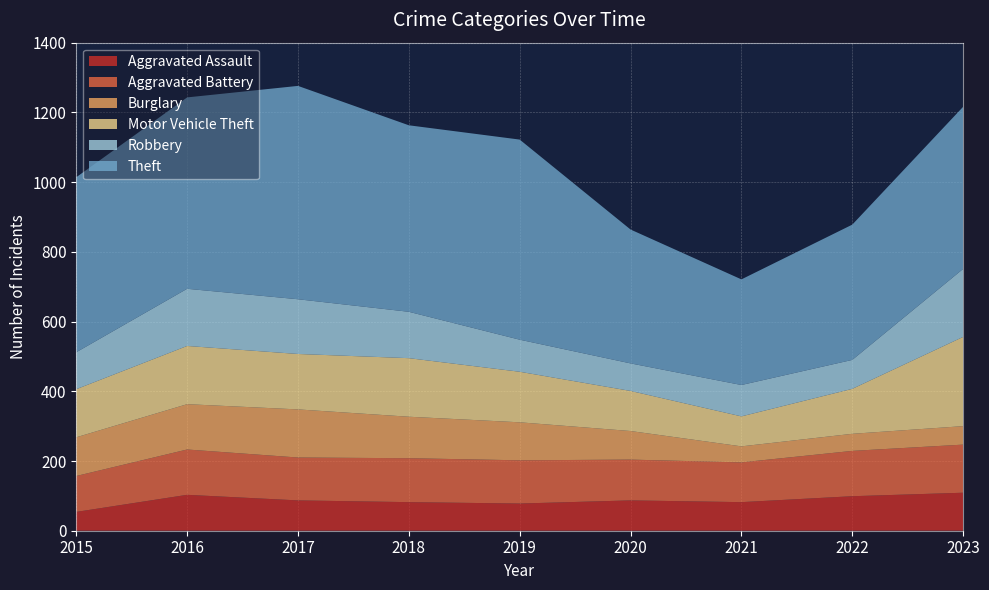

Reading left to right, transcribe all the data shown in this chart.

Aggravated Assault: 2015=54	2016=103	2017=87	2018=82	2019=78	2020=87	2021=82	2022=99	2023=109
Aggravated Battery: 2015=103	2016=130	2017=123	2018=126	2019=124	2020=117	2021=114	2022=130	2023=138
Burglary: 2015=111	2016=130	2017=138	2018=119	2019=109	2020=82	2021=46	2022=49	2023=53
Motor Vehicle Theft: 2015=138	2016=167	2017=159	2018=168	2019=145	2020=115	2021=86	2022=129	2023=256
Robbery: 2015=106	2016=164	2017=157	2018=133	2019=92	2020=79	2021=90	2022=83	2023=195
Theft: 2015=502	2016=549	2017=612	2018=535	2019=574	2020=384	2021=303	2022=388	2023=465